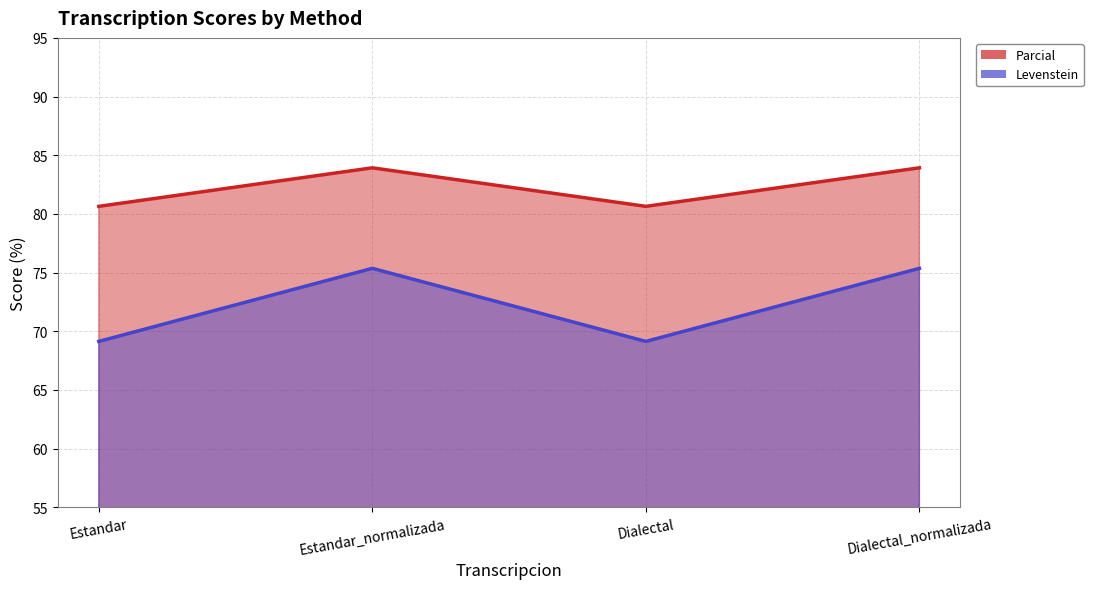

What is the minimum value for Levenstein?

69.1